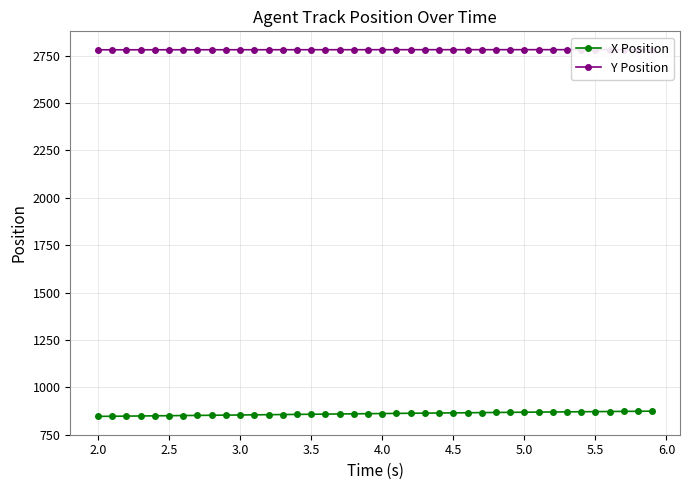

What is the highest value of the X Position series?

873.8